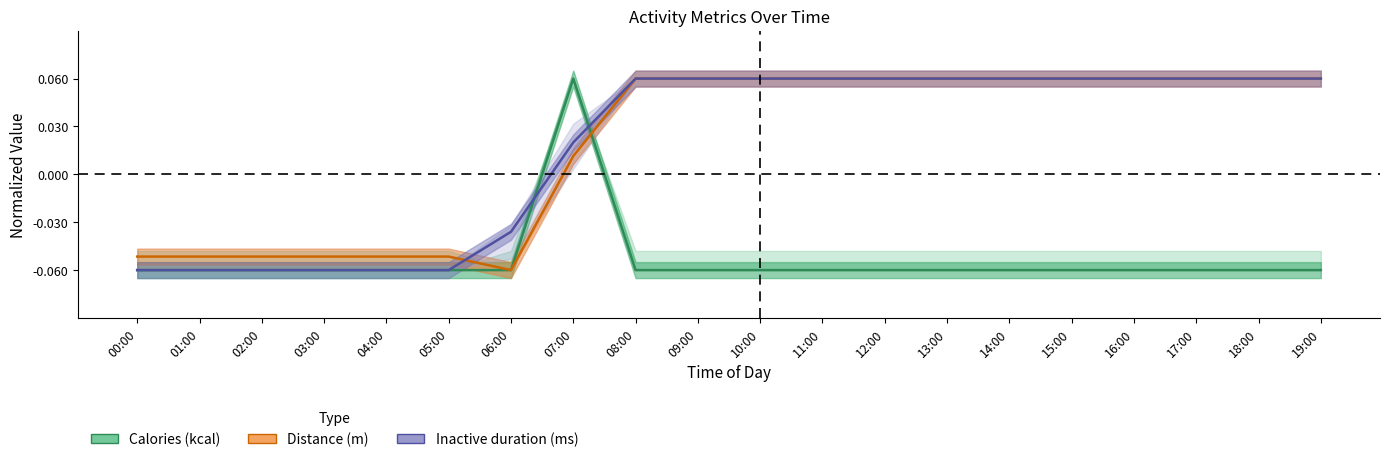

Which label corresponds to the smallest value in the chart?

00:00